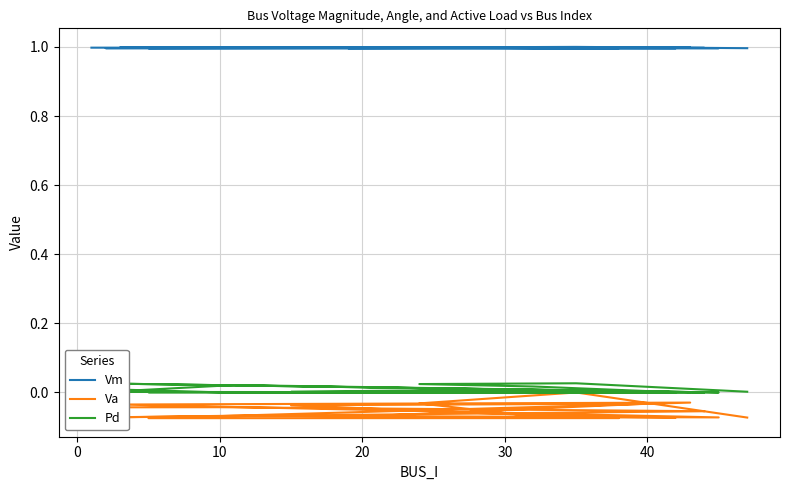

Rank the series at 40 from lowest to highest value.

Va, Pd, Vm